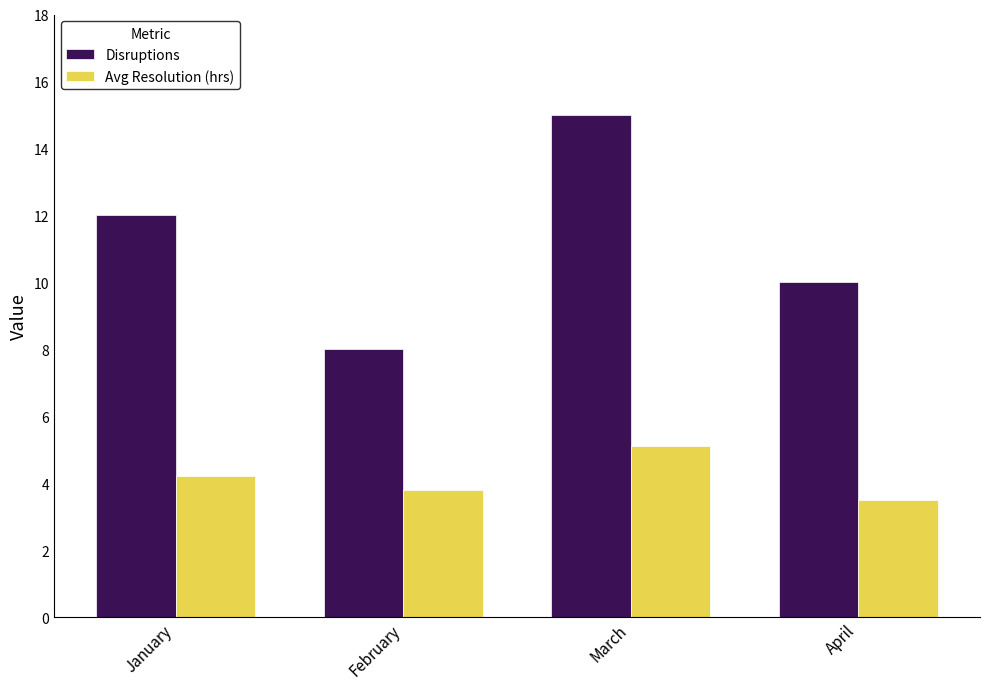

What is the value of the Avg Resolution (hrs) bar at the 2nd from the left?

3.8